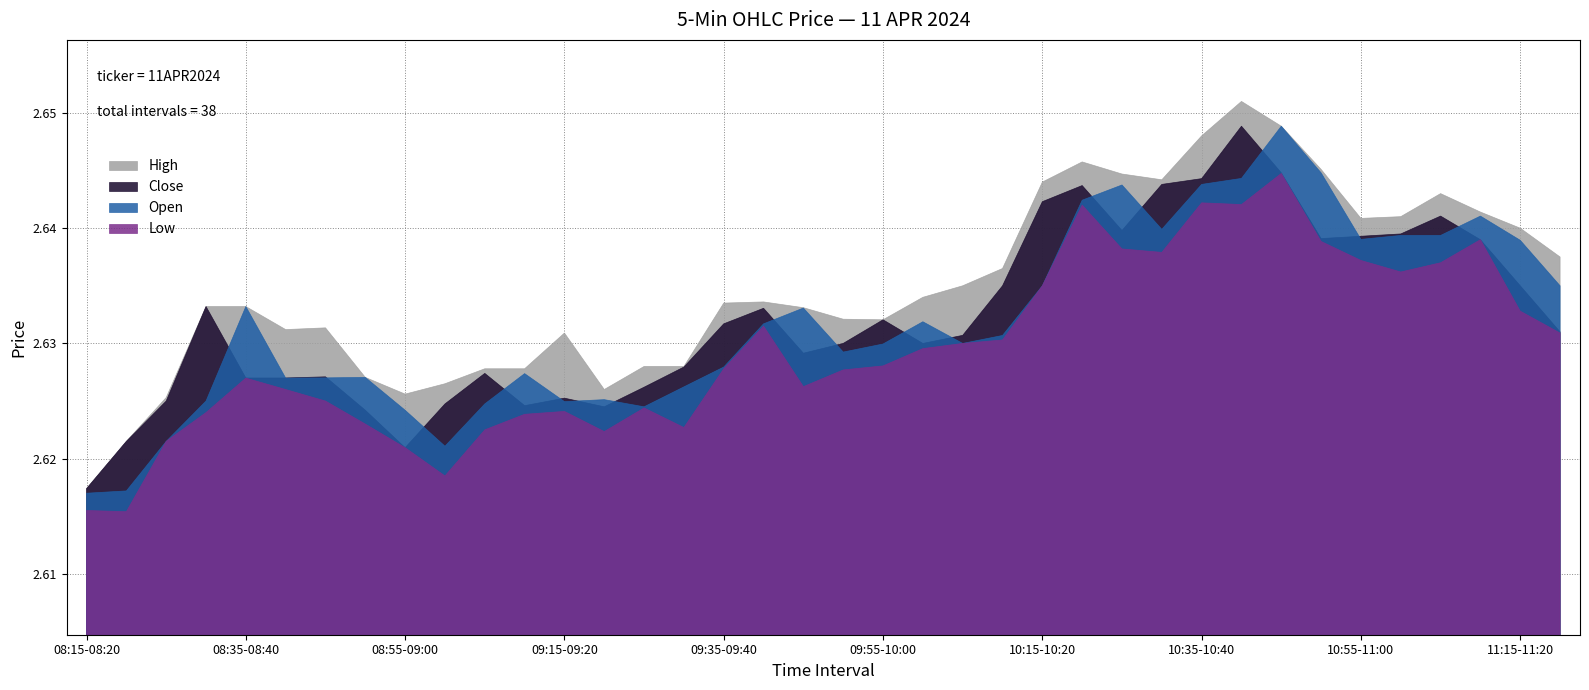

Which label corresponds to the smallest value in the chart?

08:20-08:25